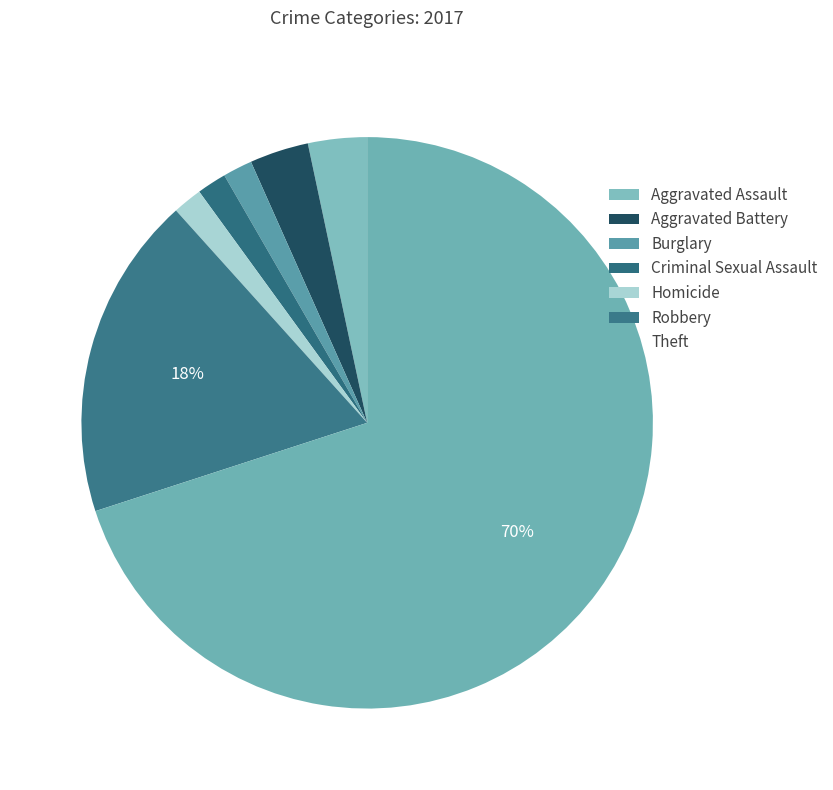

How many slices are in this pie chart?

7